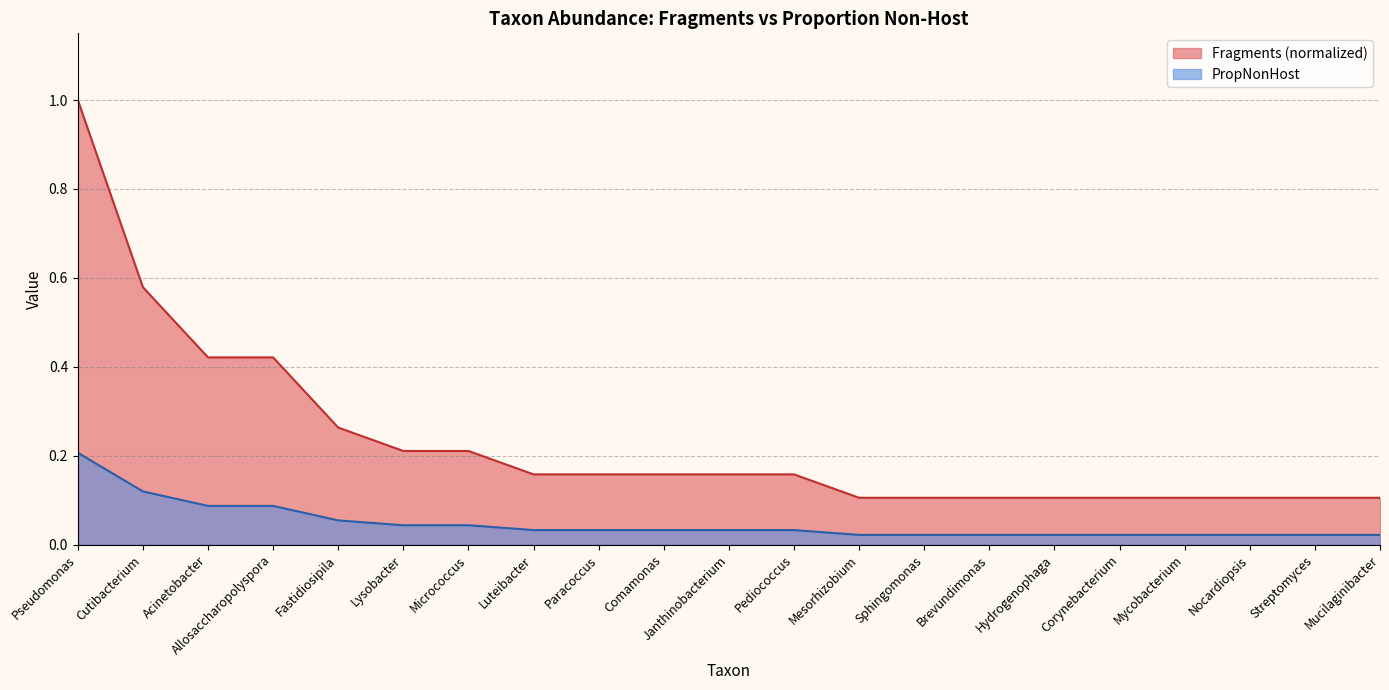

Which label corresponds to the largest value in the chart?

Pseudomonas